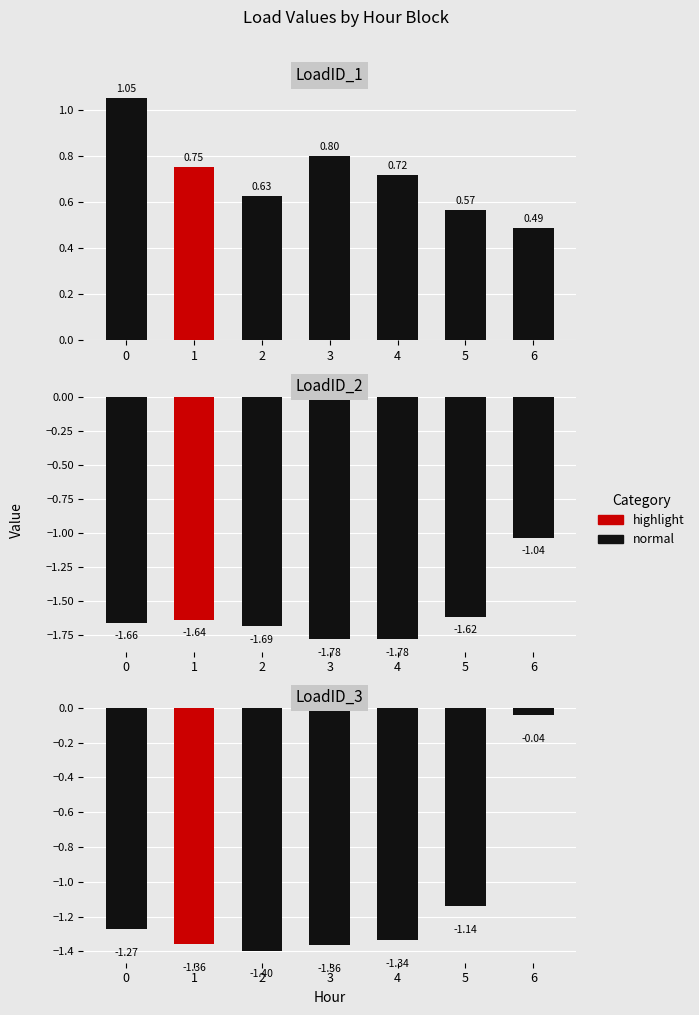

True or false: LoadID_2 has a value of -2.6 at 1.

False